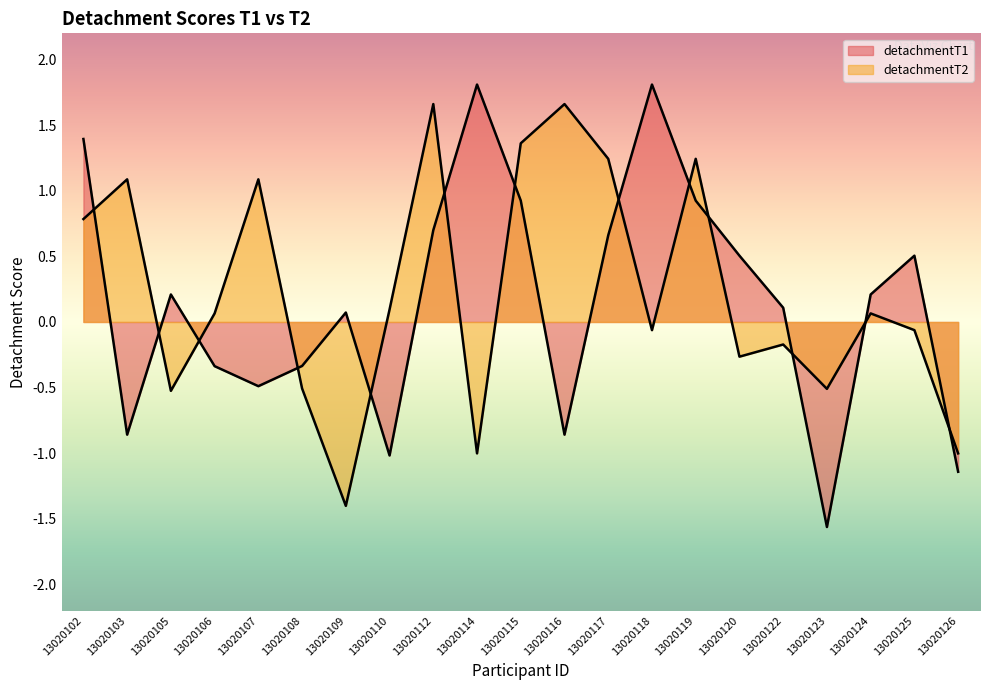

List the series in order of their overall mean, highest first.

detachmentT2, detachmentT1